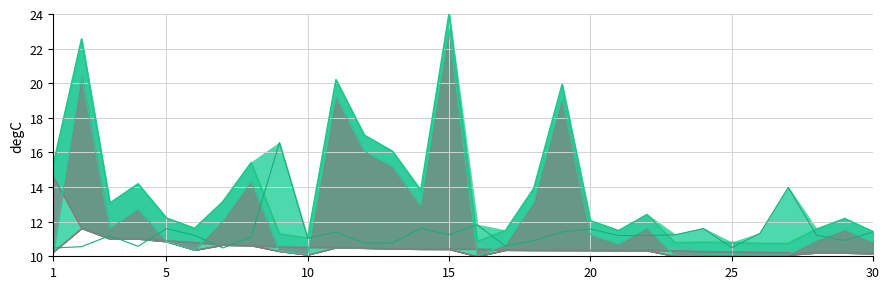

True or false: col_1_line and col_4_line cross at least once.

True